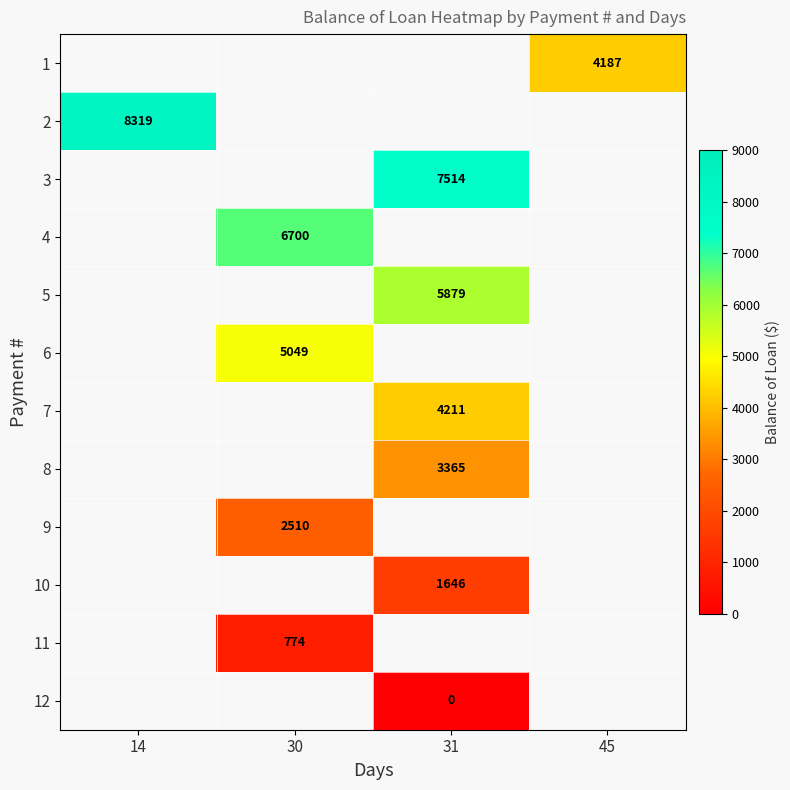

List the labels in order of 3 value, largest first.

14, 30, 31, 45